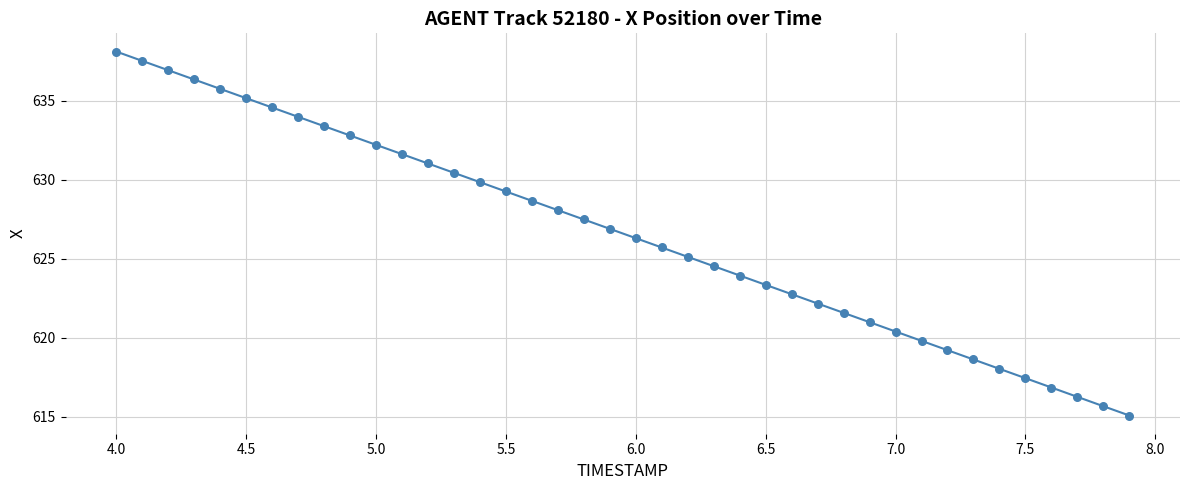

What is the smallest value displayed?

615.1